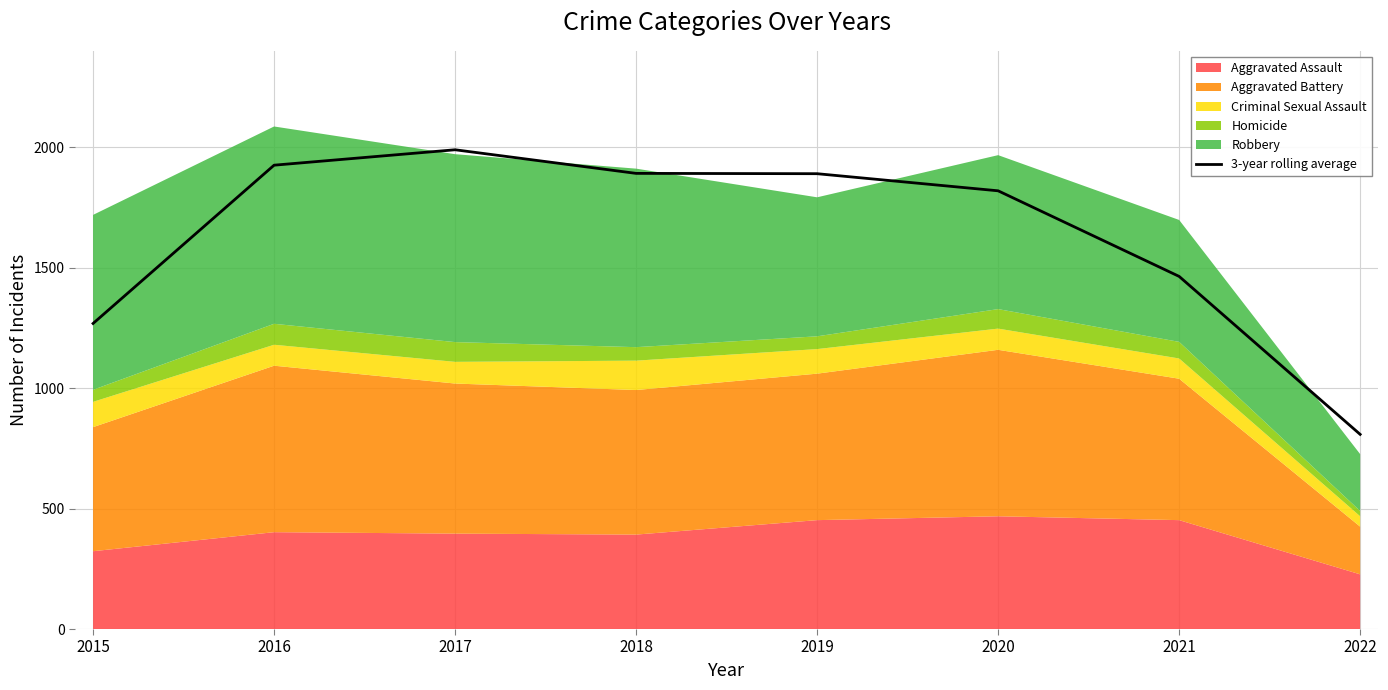

Is it true that the value at 2021 is 1463.7?

True